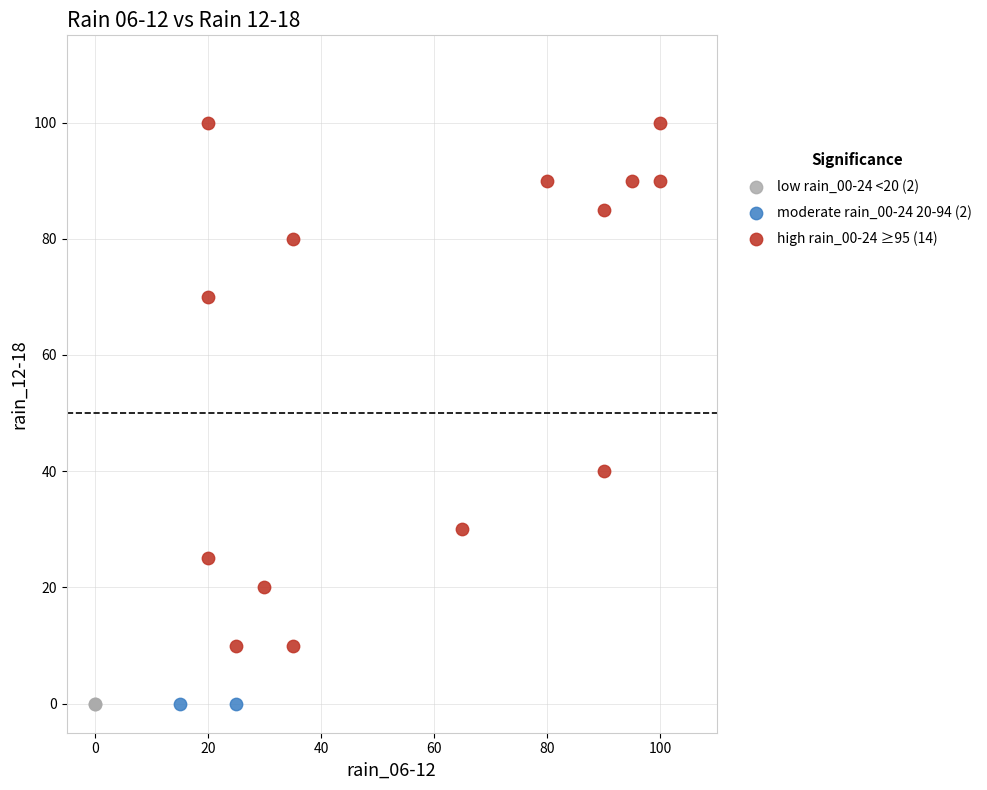

Which series reaches the maximum Y coordinate?

high rain_00-24 ≥95 (14)